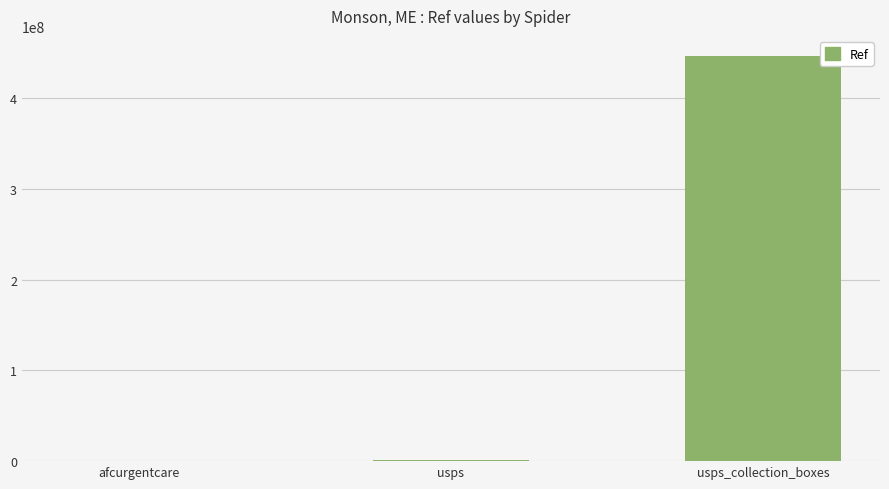

The value at usps_collection_boxes is 446400004. True or false?

True